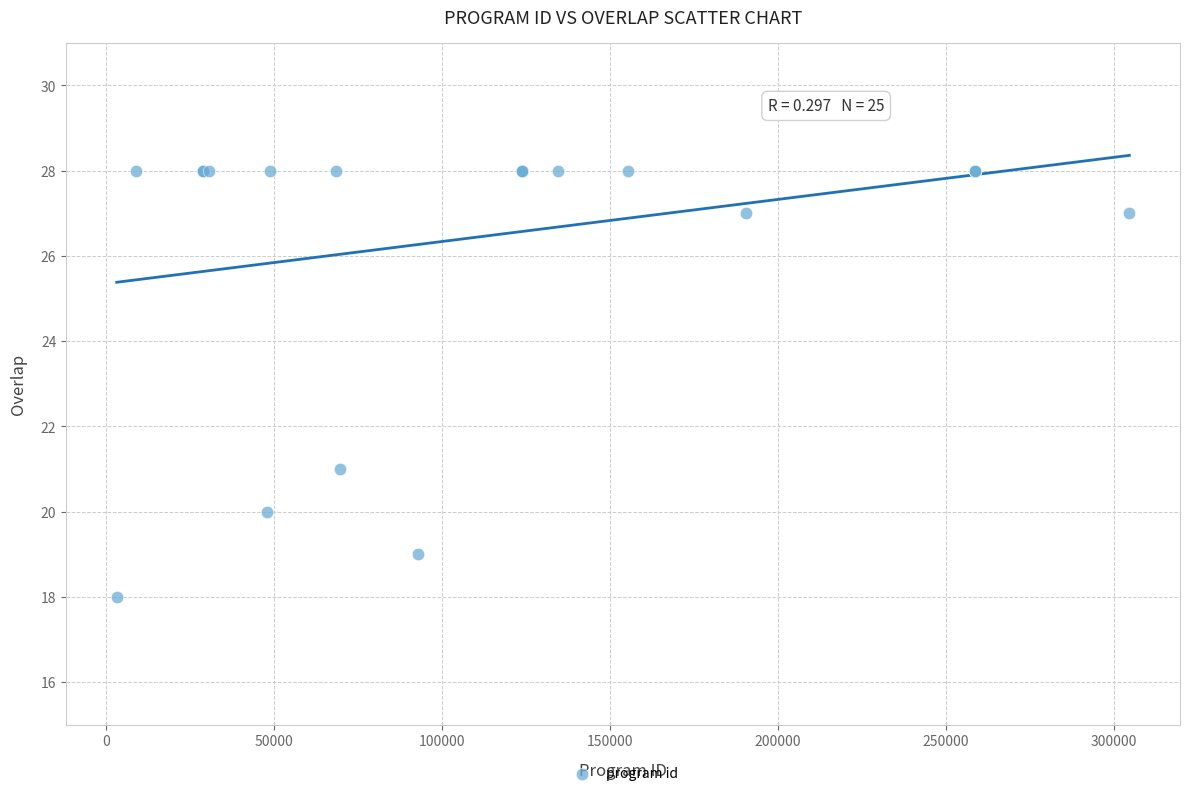

What Y value in the scatter plot is closest to 23?

21